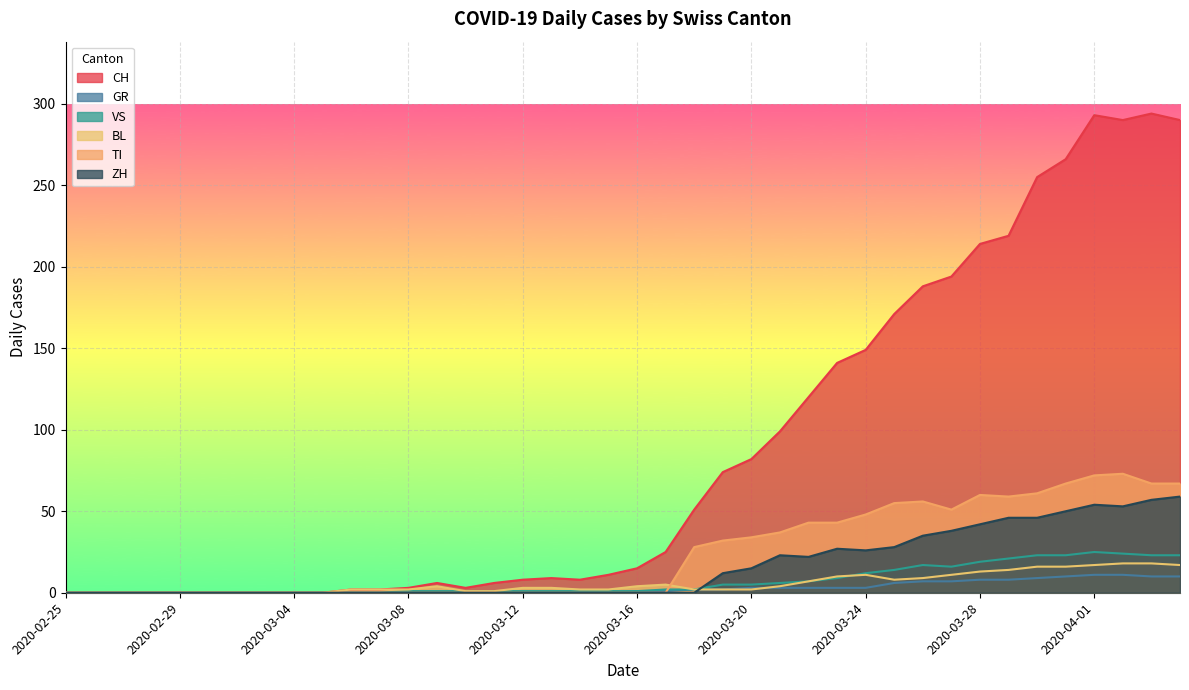

At which category does the chart reach its minimum across all series?

2020-02-25